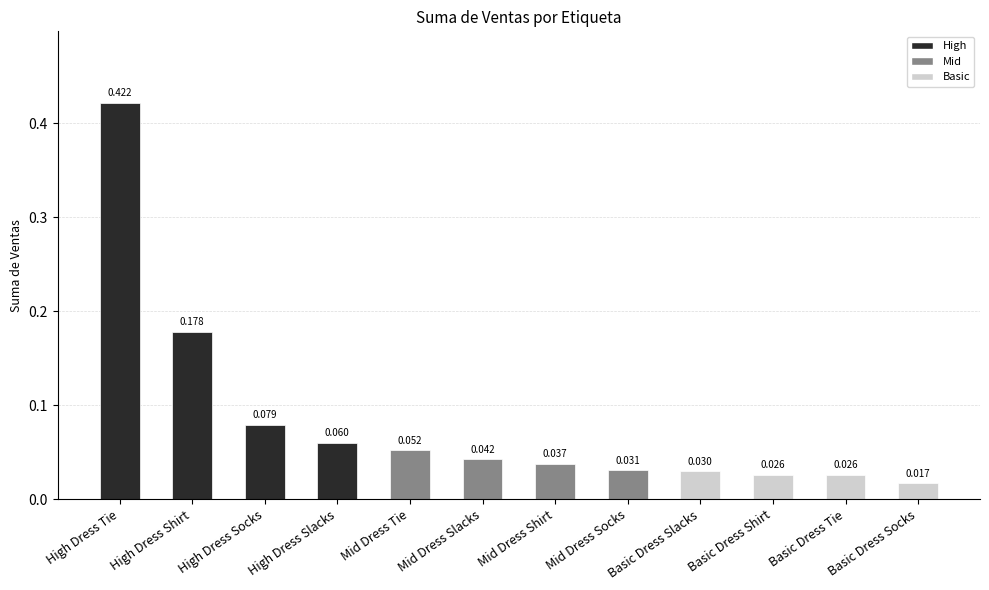

Between High Dress Socks and Basic Dress Shirt, which is larger?

High Dress Socks